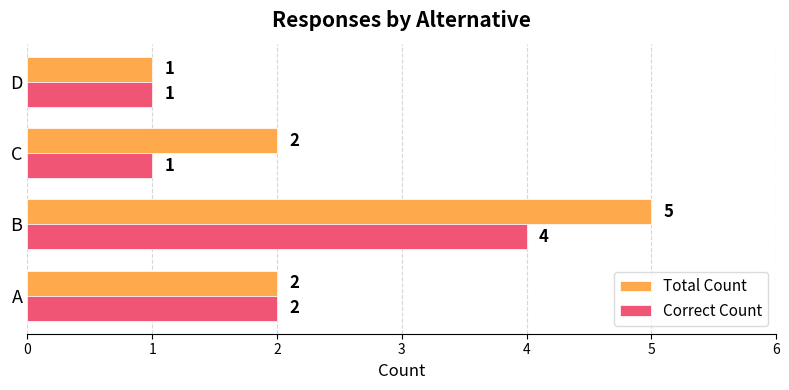

How many Total Count values are between 2 and 5?

3